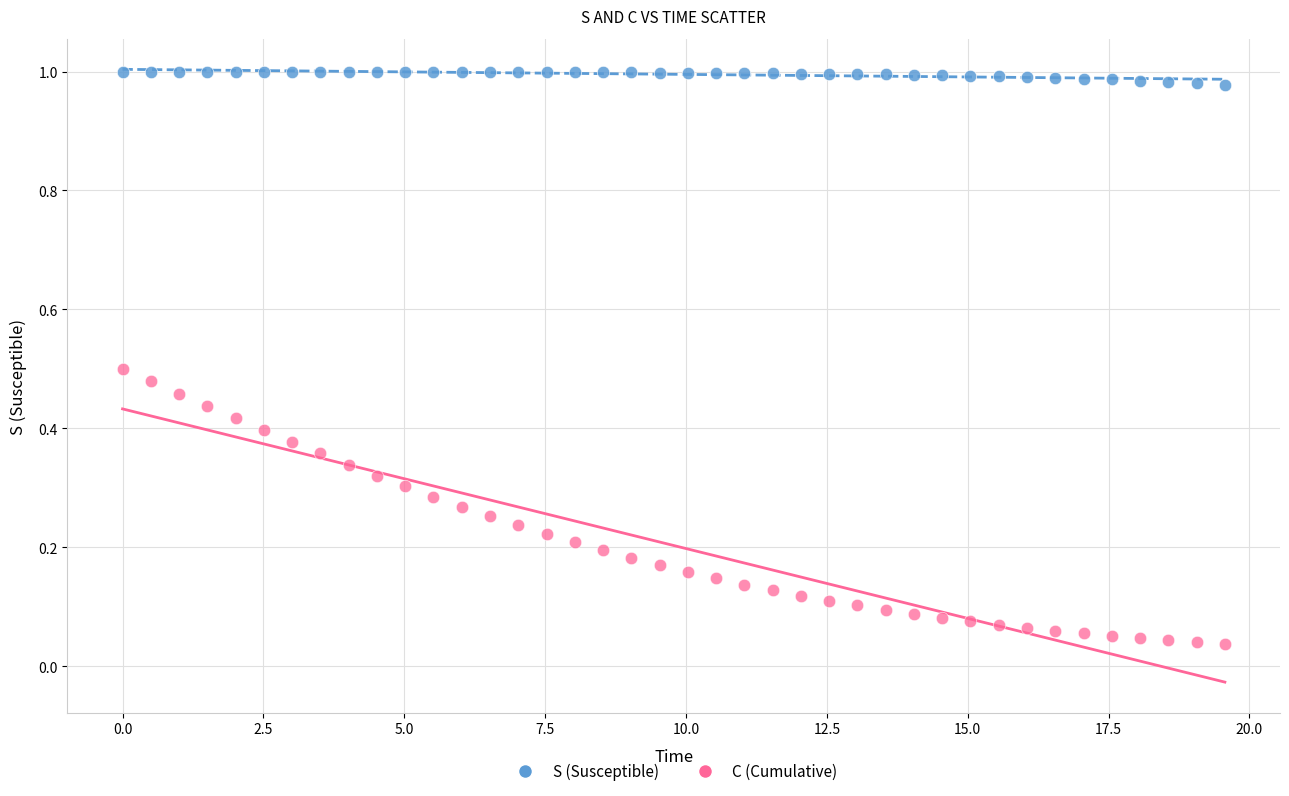

Which series reaches the maximum Y coordinate?

S (Susceptible)